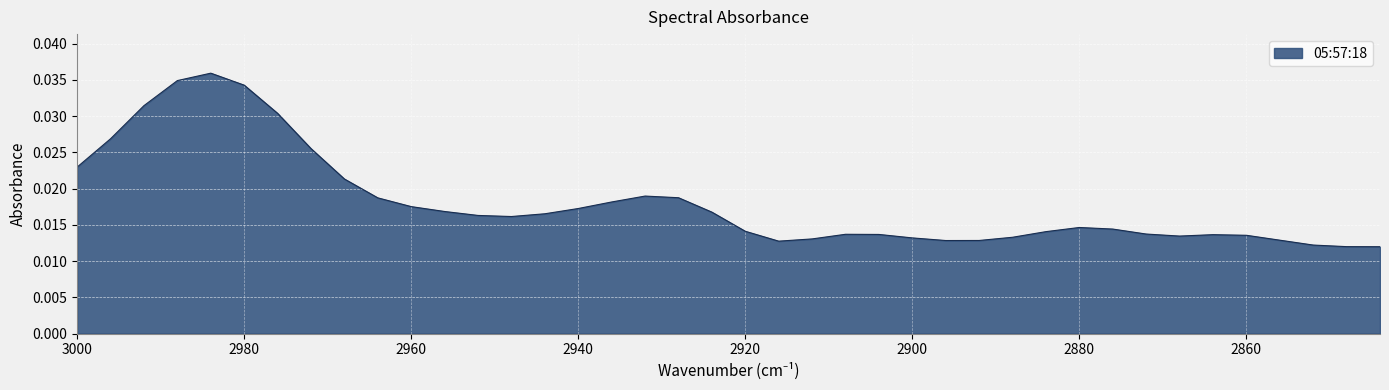

Which category has the lowest value across all series?

2844